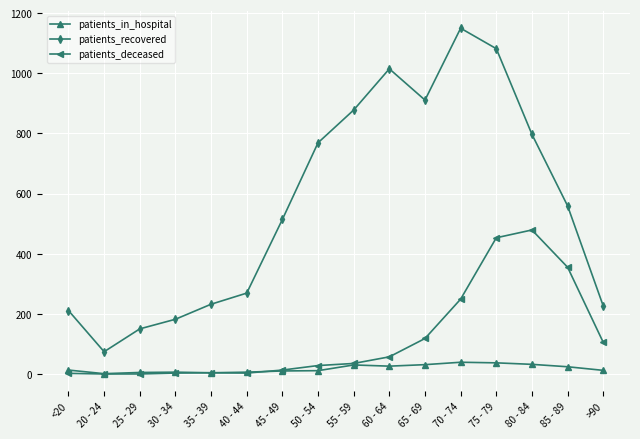

List the series in order of their peak value, lowest first.

patients_in_hospital, patients_deceased, patients_recovered